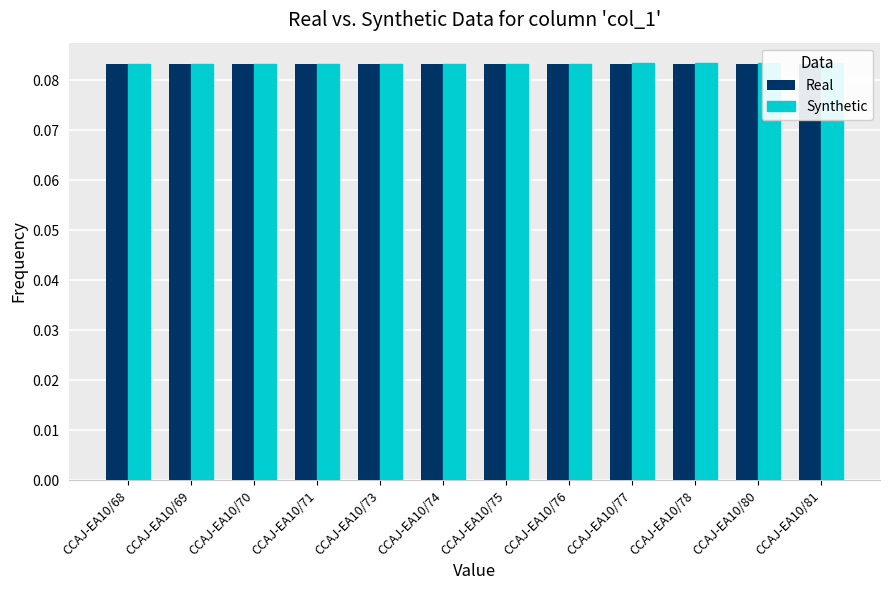

Between CCAJ-EA10/71 and CCAJ-EA10/80, which series saw the biggest shift?

Synthetic